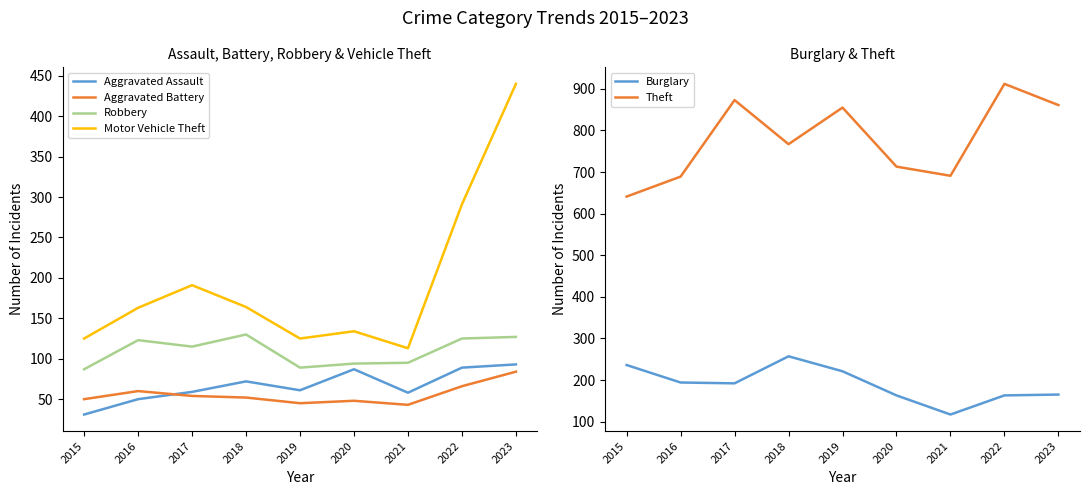

Where is Burglary nearest to the value 187?

2017